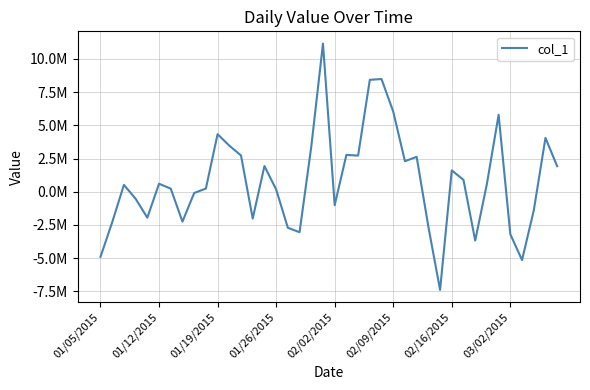

Rank the categories by value from lowest to highest.

29, 36, 01/05/2015, 32, 35, 17, 16, 28, 01/12/2015, 03/02/2015, 13, 02/02/2015, 37, 20, 01/26/2015, 8, 15, 02/16/2015, 9, 01/19/2015, 33, 02/09/2015, 31, 30, 39, 14, 26, 27, 22, 12, 21, 18, 11, 38, 10, 34, 25, 23, 24, 19